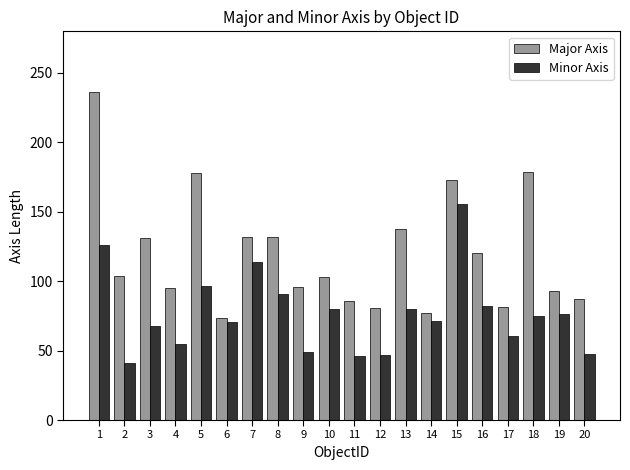

What are all the series names shown in the legend?

Major Axis, Minor Axis